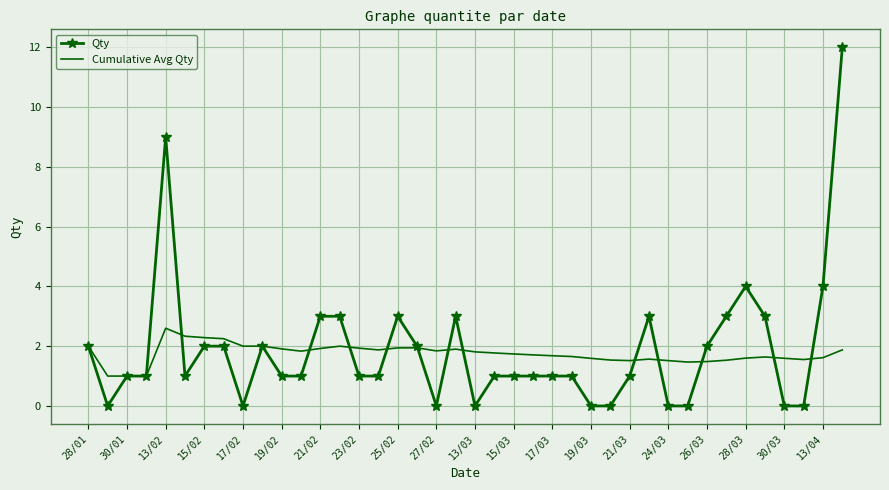

What is the average value of the Cumulative Avg Qty series?

1.8